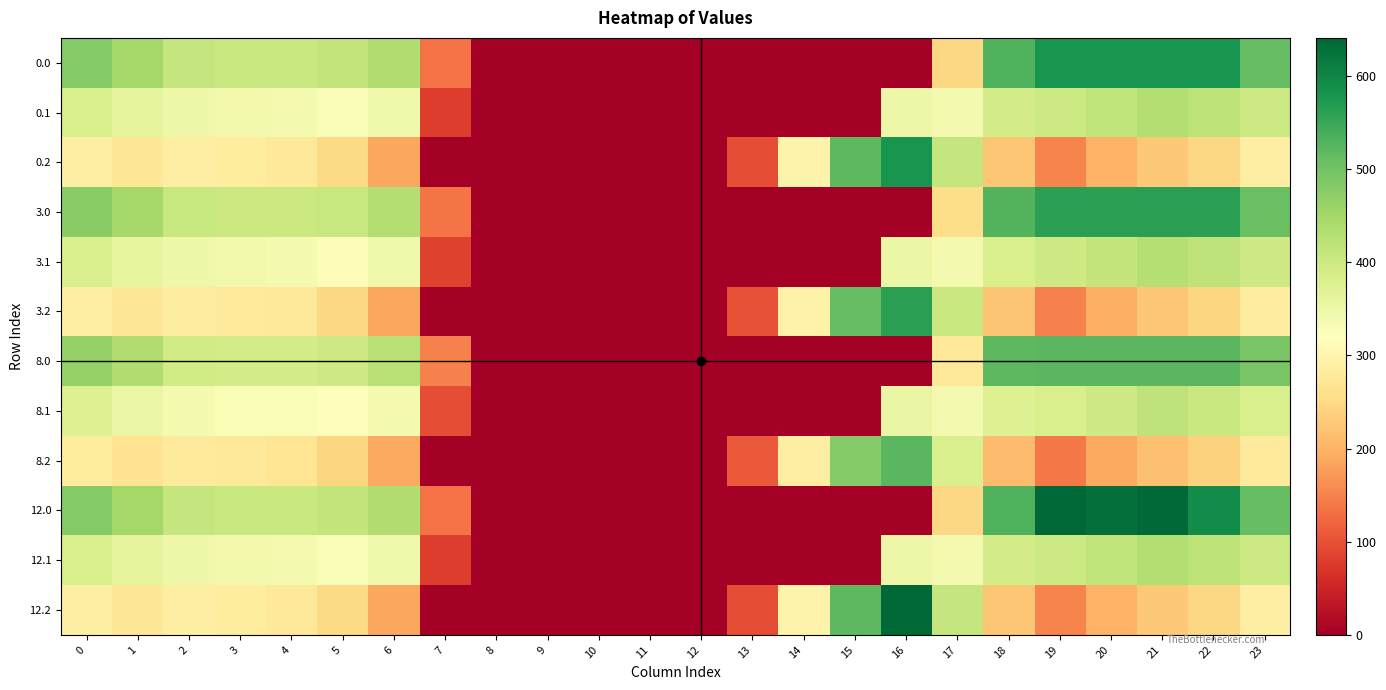

Rank the series at 13 from highest to lowest value.

8.2, 3.2, 0.2, 12.2, 0.0, 0.1, 3.0, 3.1, 8.0, 8.1, 12.0, 12.1